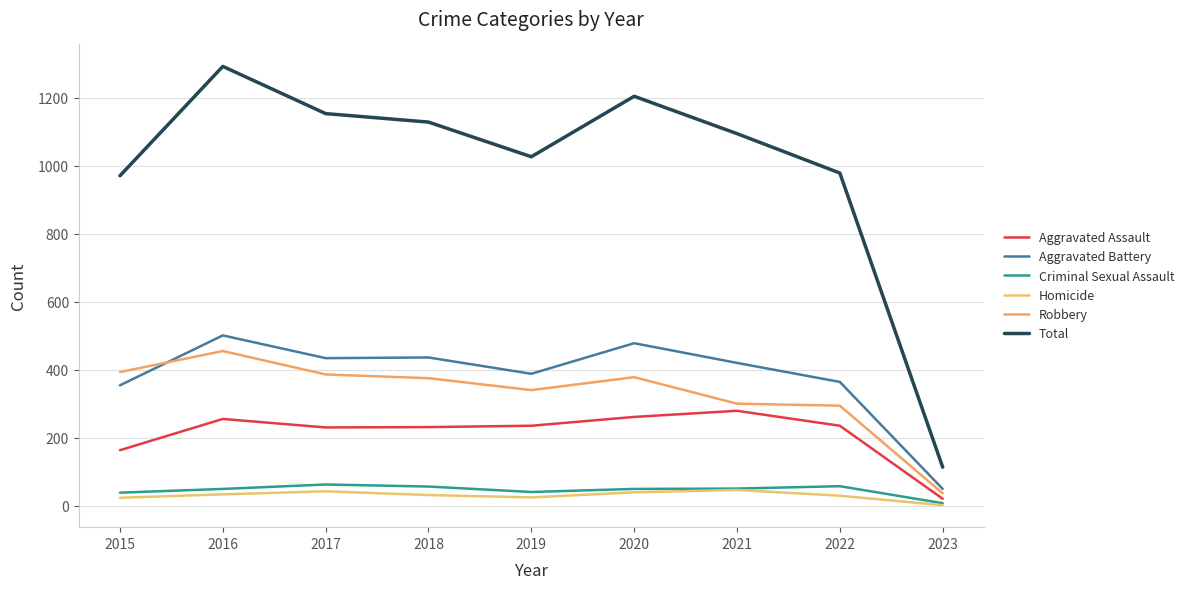

What is the value of the Total point at the 6th from the left?

1205